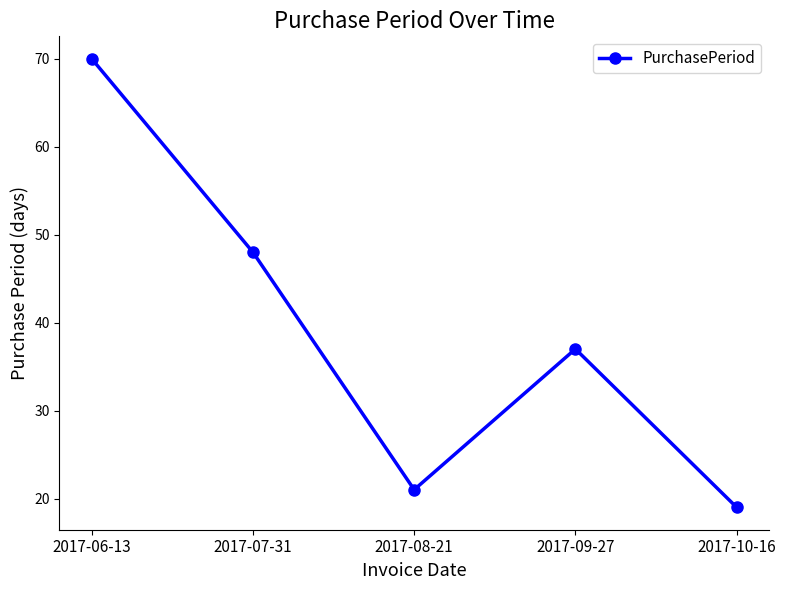

Where does the data first go above 37?

2017-06-13